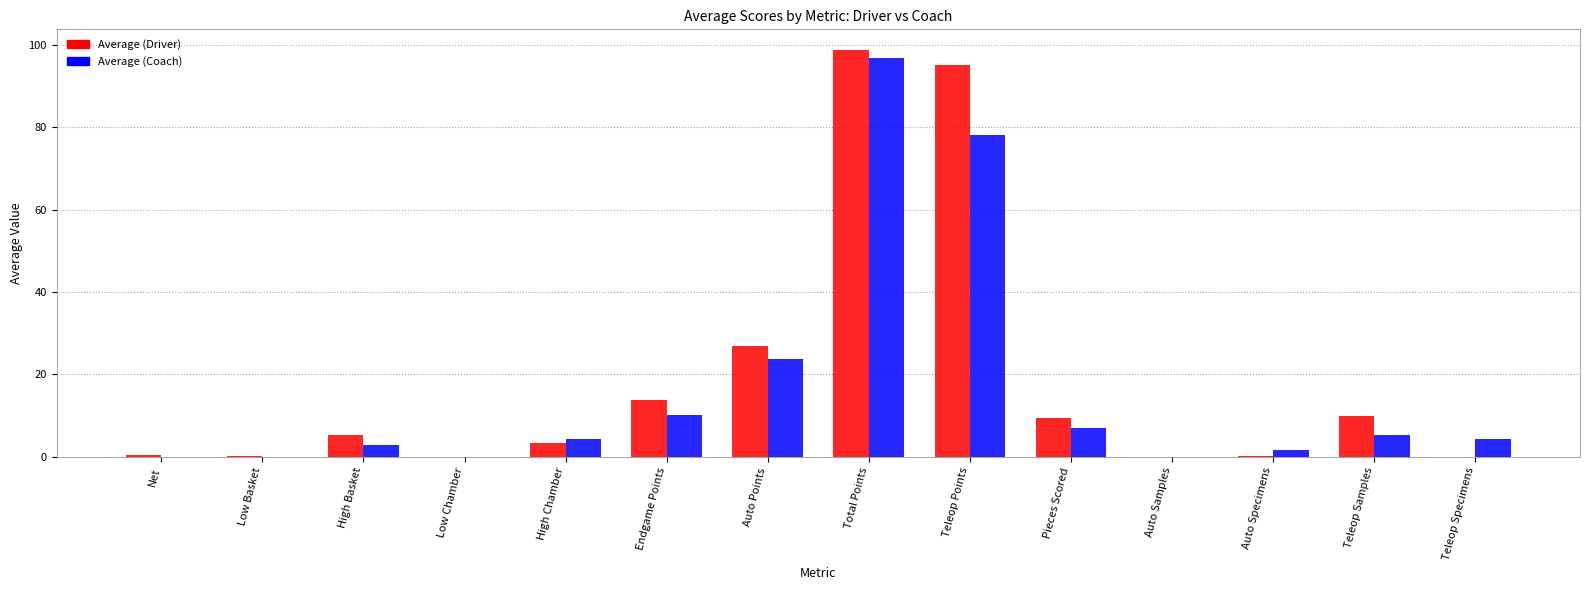

Is the value of Average (Driver) at Pieces Scored greater than the value of Average (Coach) at High Chamber?

Yes